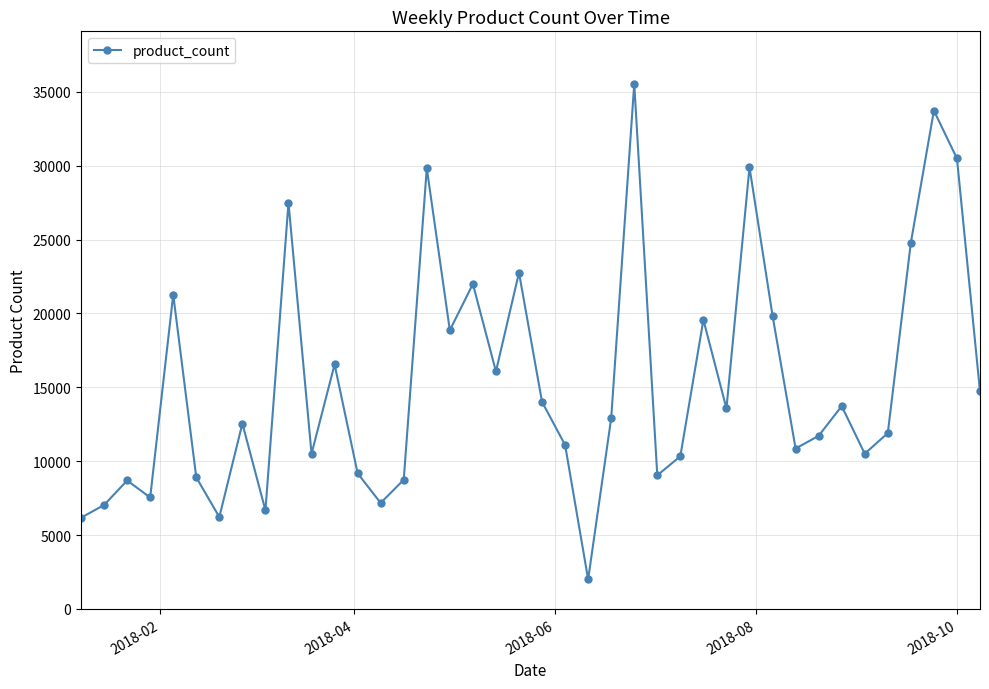

What is the maximum value shown in the chart?

35544